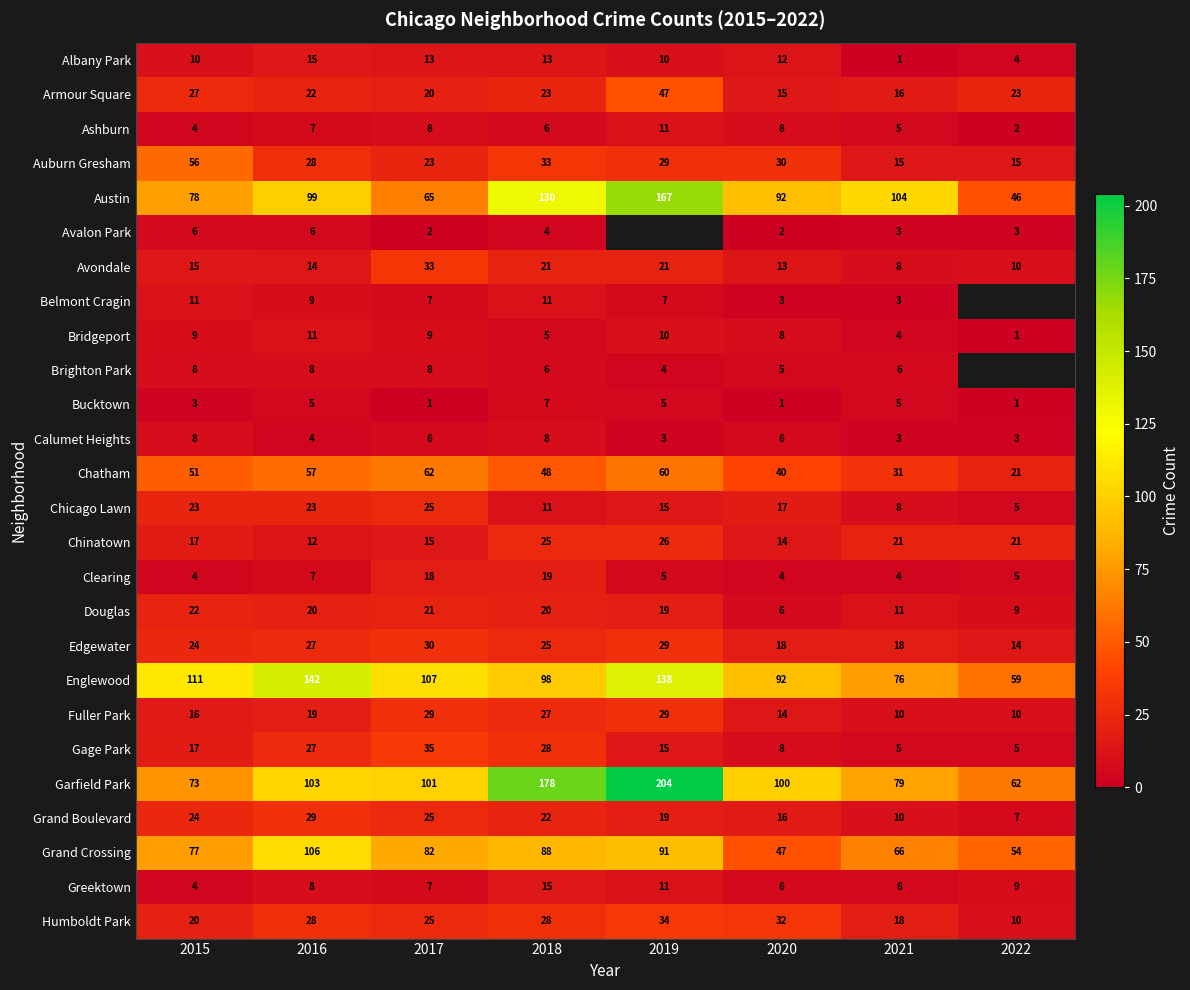

What is the maximum value shown in the chart?

204.0